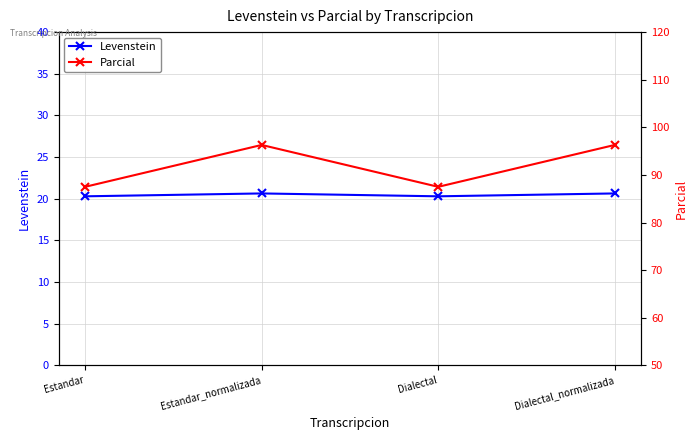

Reading left to right, list all the values displayed in this chart.

Levenstein: Estandar=20.3	Estandar_normalizada=20.6	Dialectal=20.3	Dialectal_normalizada=20.6
Parcial: Estandar=87.5	Estandar_normalizada=96.3	Dialectal=87.5	Dialectal_normalizada=96.3